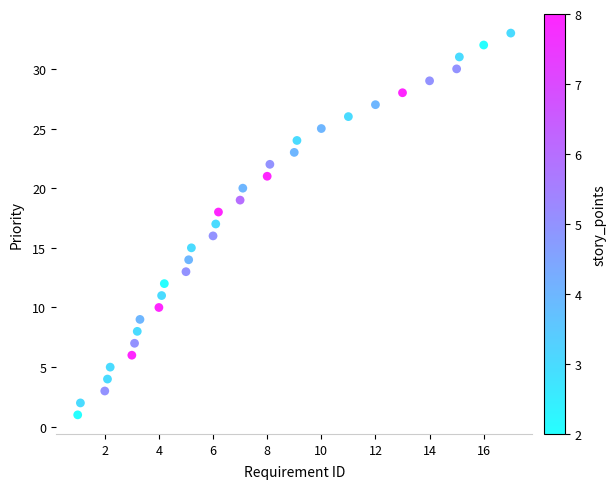

What is the range of Y values (max minus min)?

32